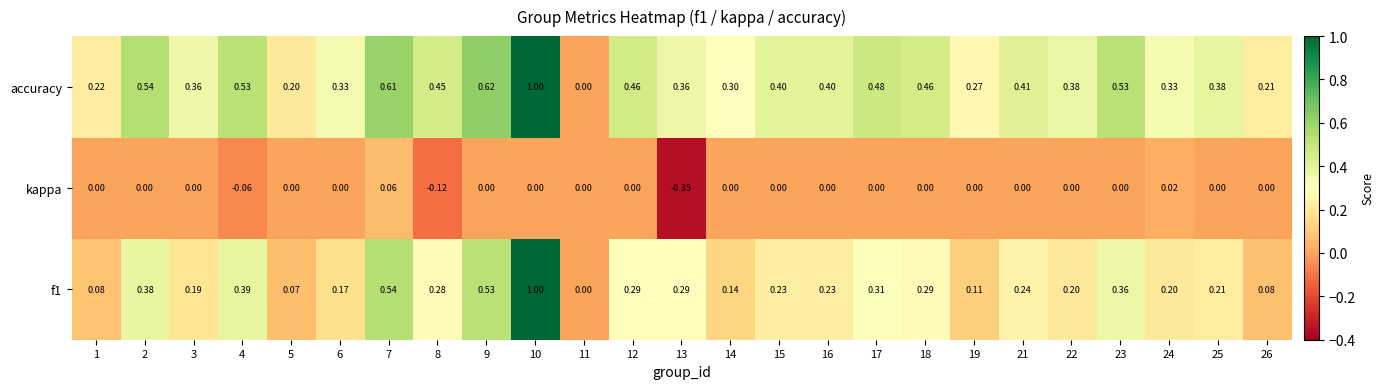

Is the value of accuracy at 4 greater than the value of kappa at 18?

Yes